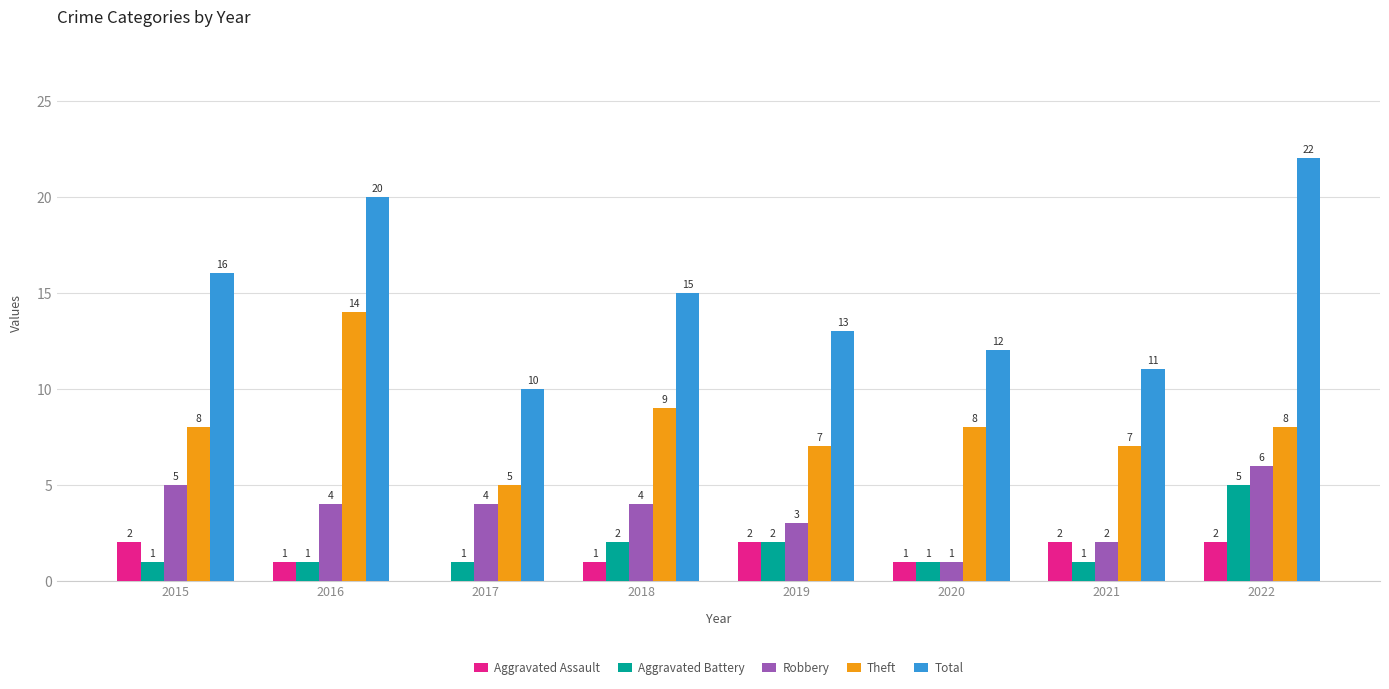

Between 2021 and 2022, which series saw the biggest shift?

Total